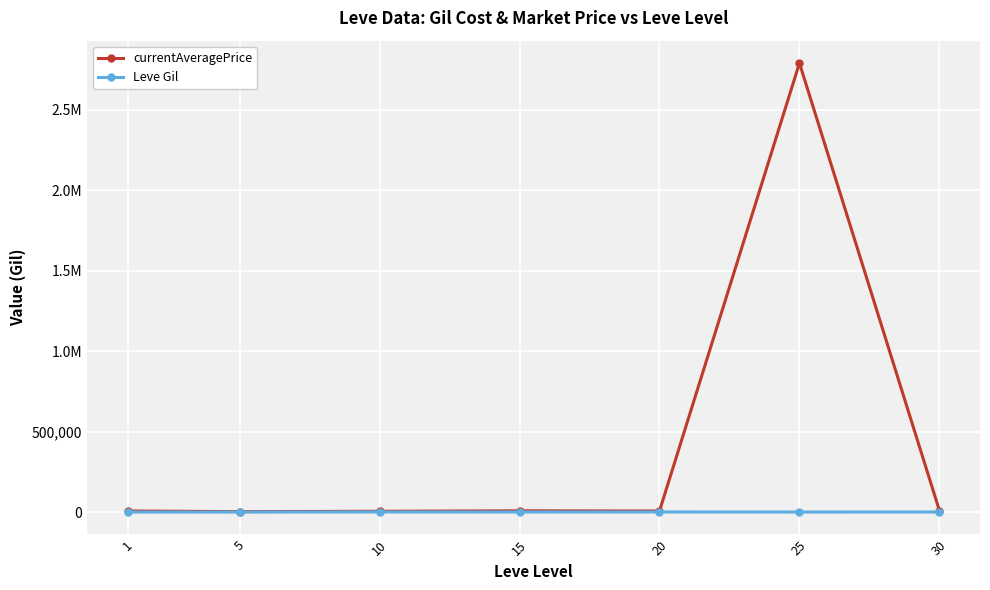

What are all the series names shown in the legend?

currentAveragePrice, Leve Gil